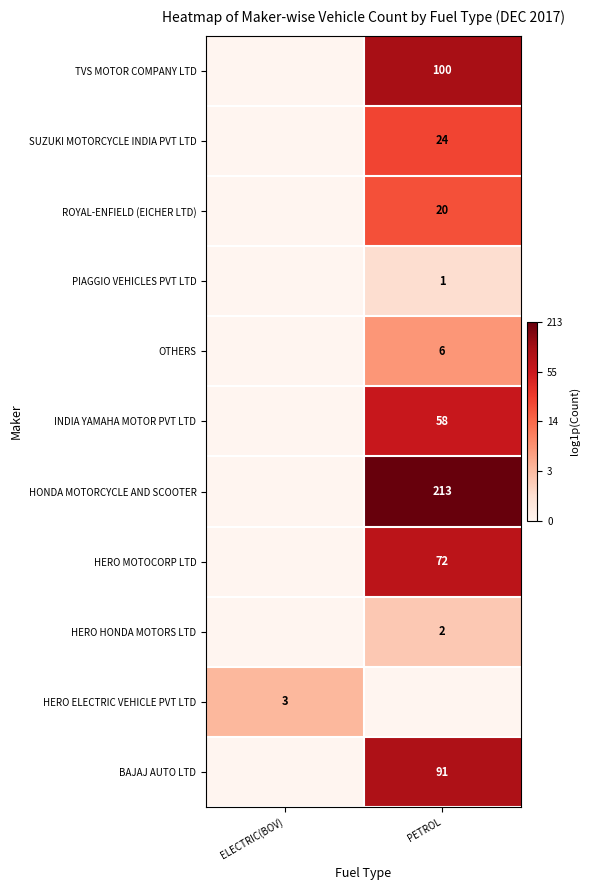

Is it true that PIAGGIO VEHICLES PVT LTD equals 0 at PETROL?

False